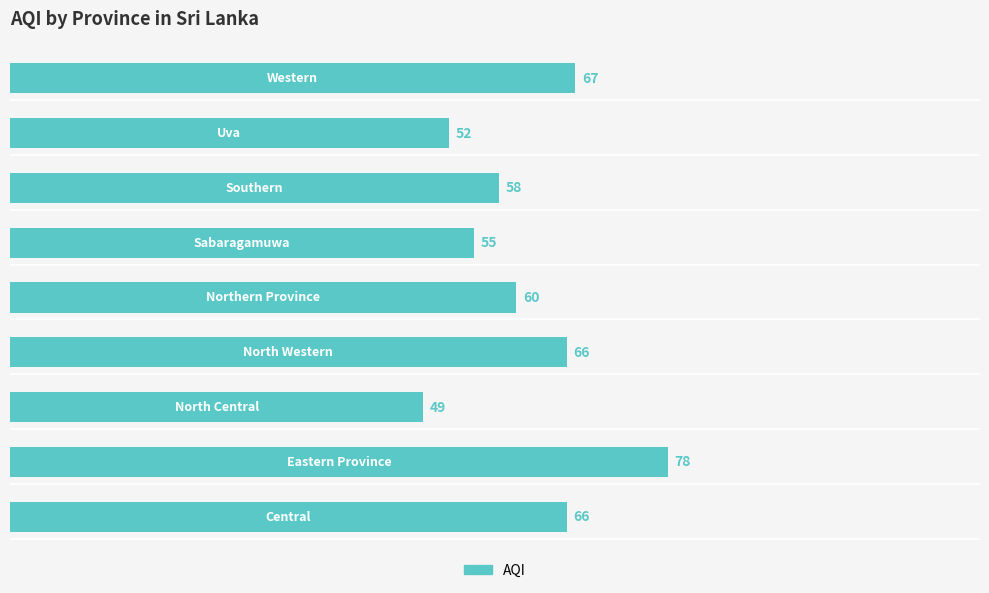

What is the average value?

61